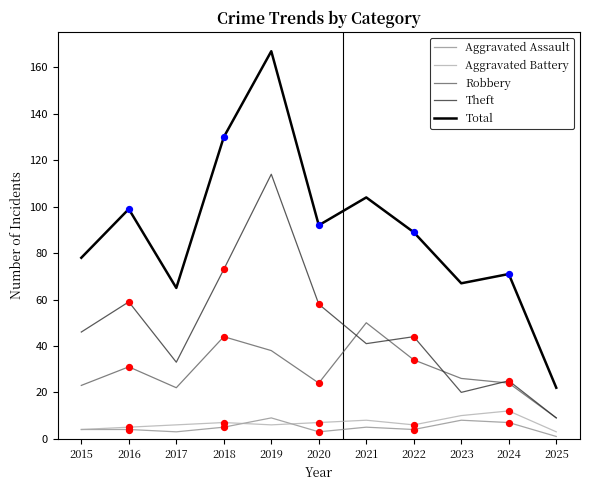

At which category is the sum across all series the highest?

2019